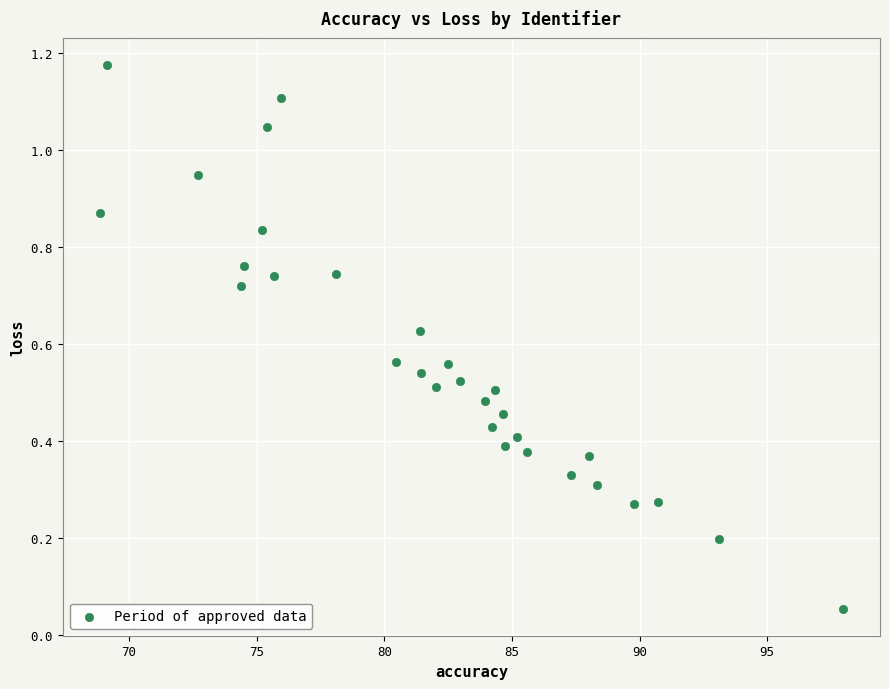

What is the range of Y values (max minus min)?

1.1